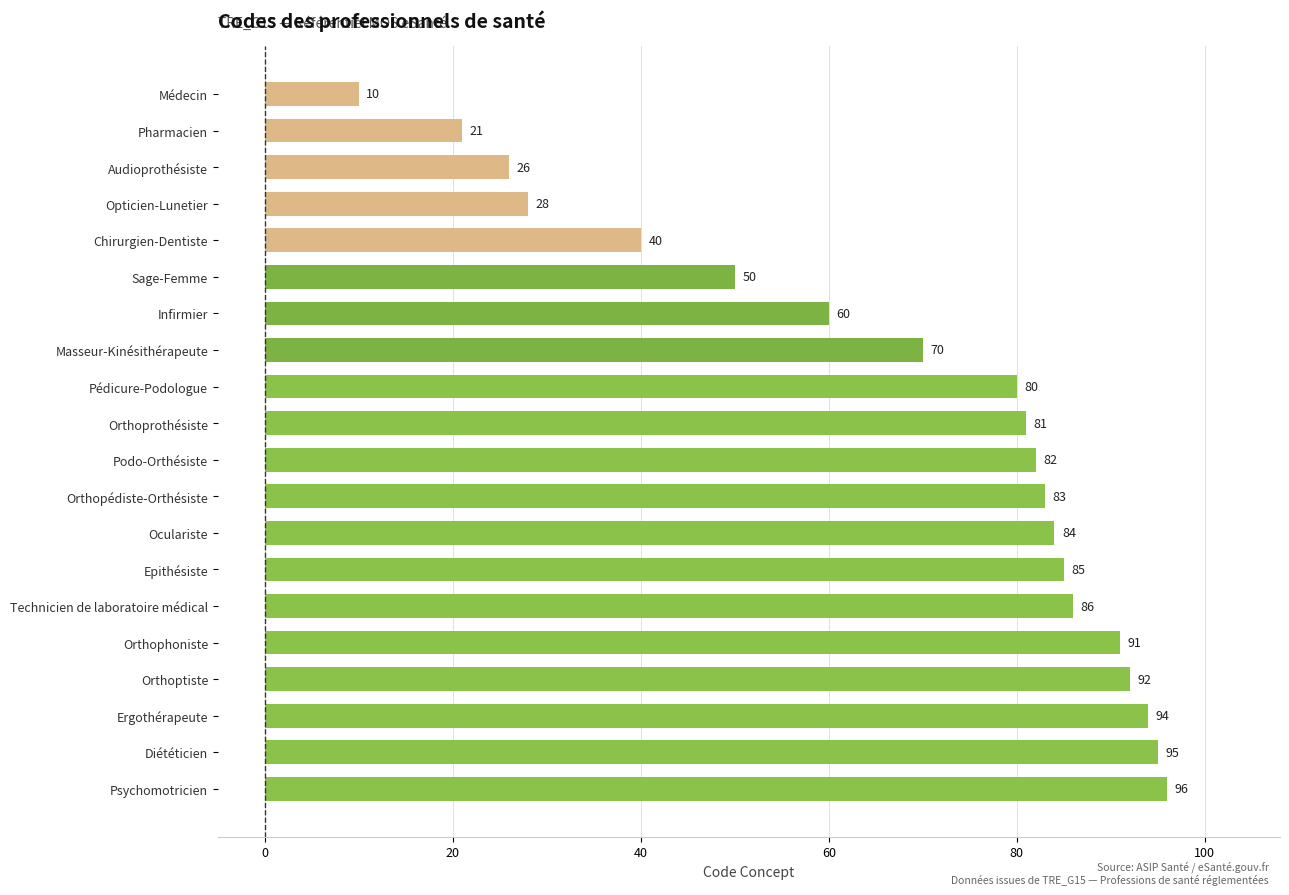

What is the change in value from Podo-Orthésiste to Oculariste?

+2